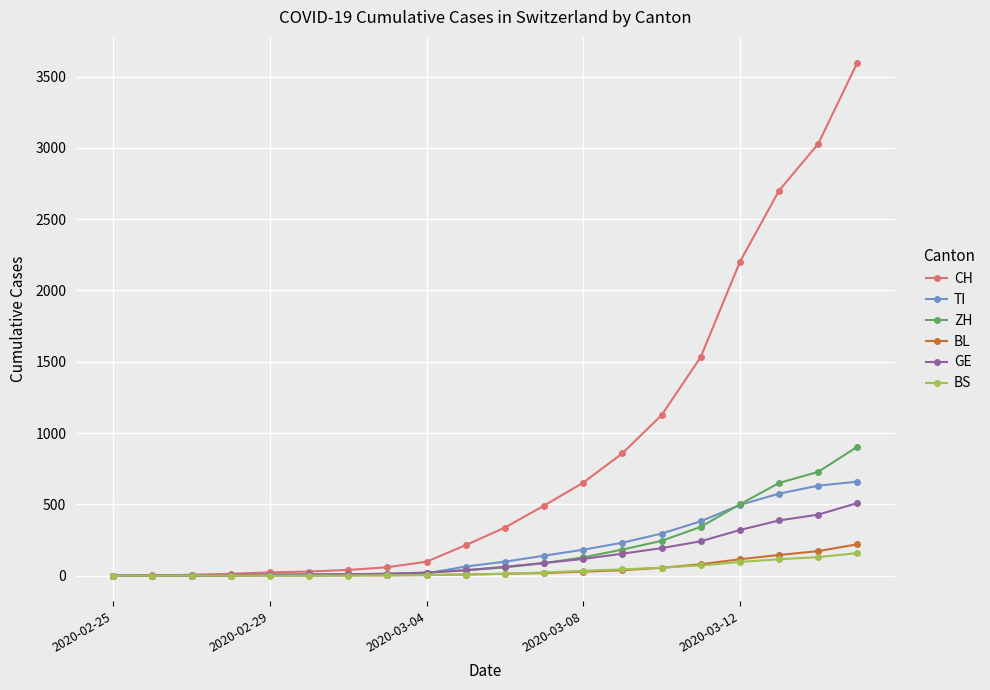

What is the average value of the TI series?

189